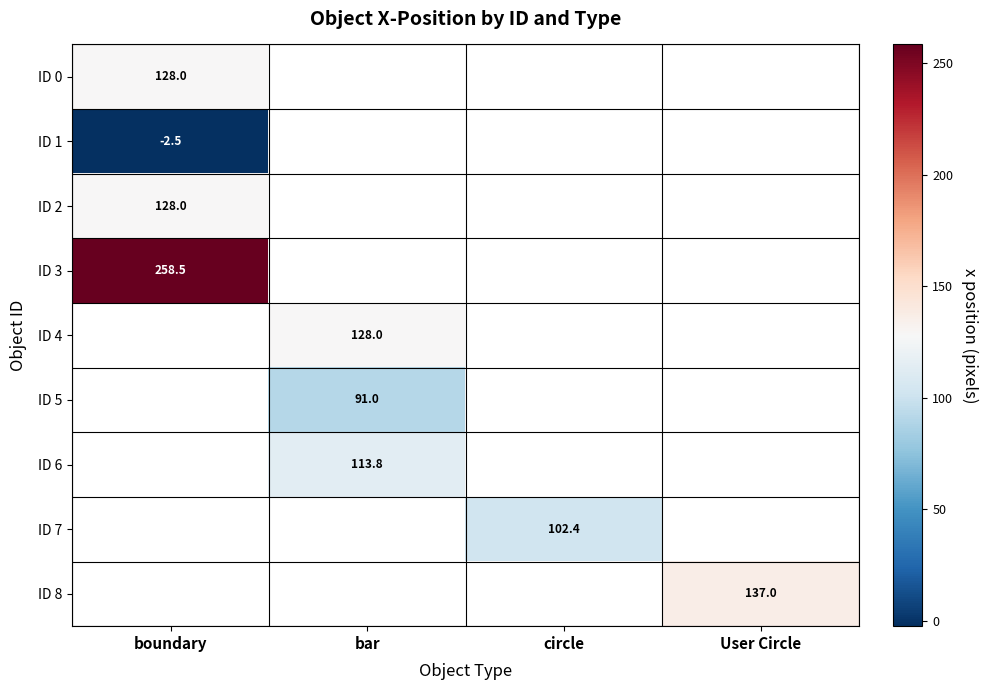

Is it true that ID 5 equals 123.0 at bar?

False